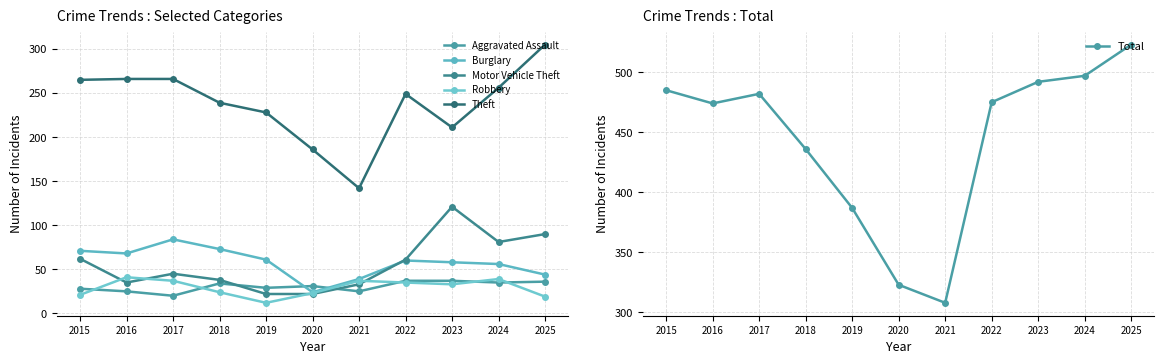

At which category is the sum across all series the highest?

2025